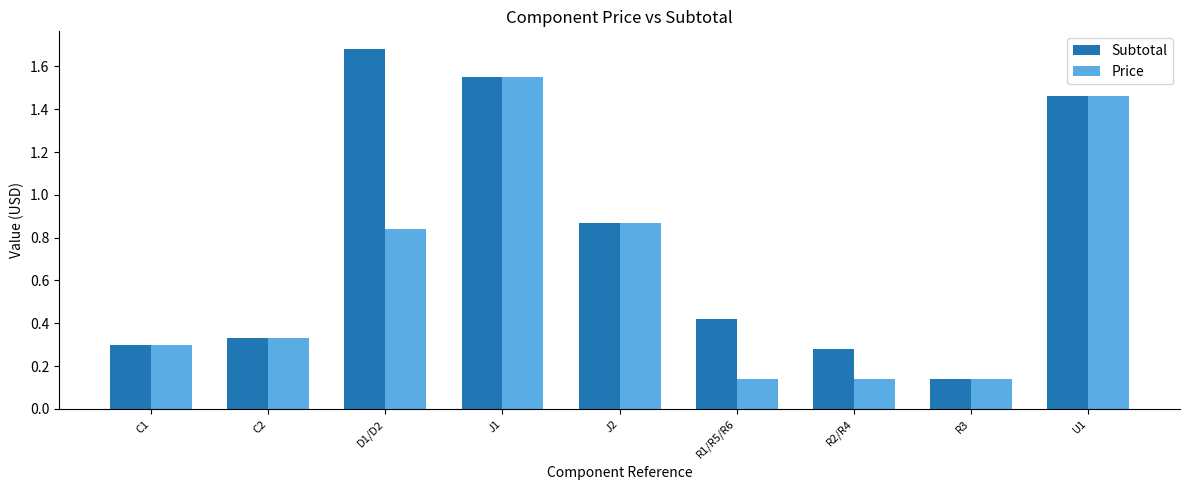

At which category is the sum across all series the highest?

J1